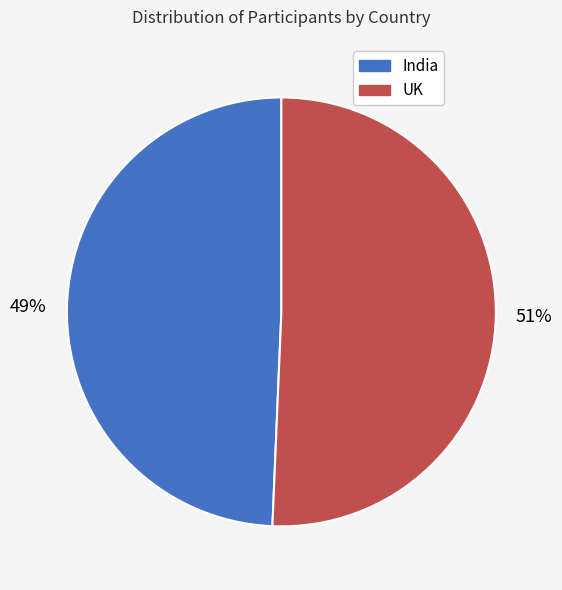

Is it true that UK is 58% of the pie?

False